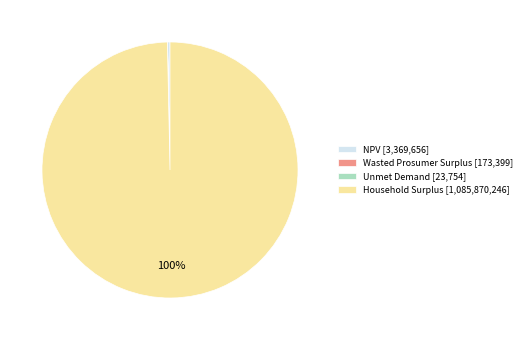

Which slice is the largest?

Household Surplus